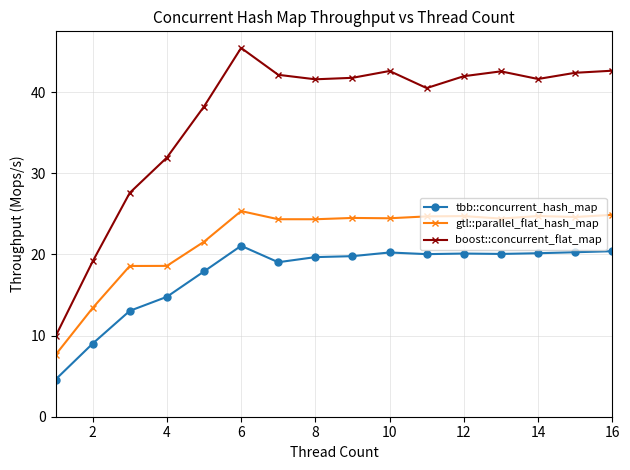

What is the lowest value of the gtl::parallel_flat_hash_map series?

7.6